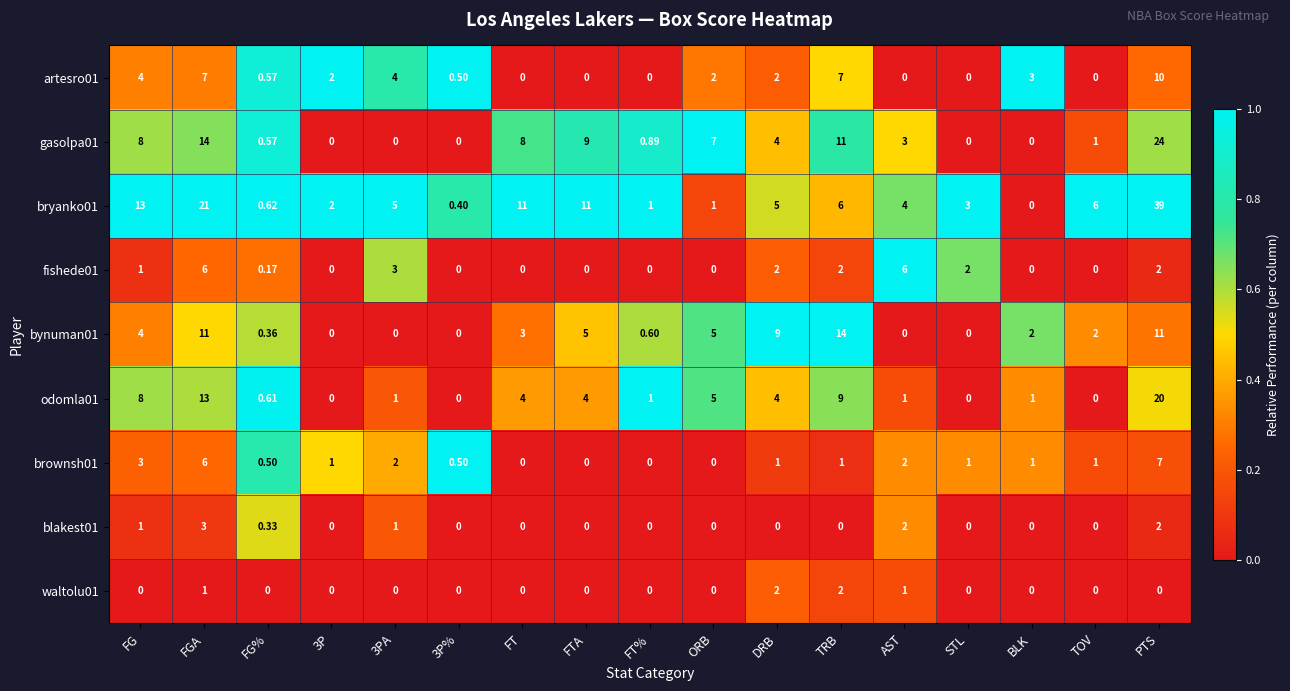

At which category is the sum across all series the highest?

PTS